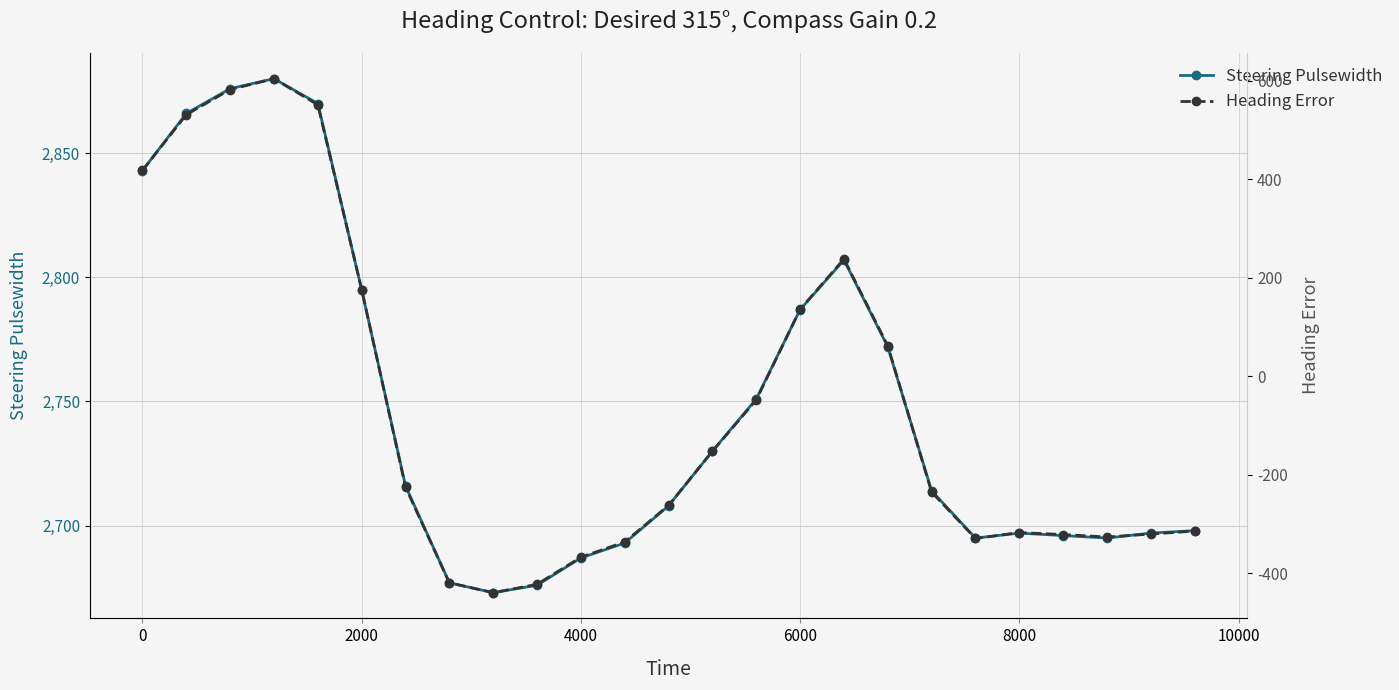

Rank the series by their maximum value, from lowest to highest.

Heading Error, Steering Pulsewidth